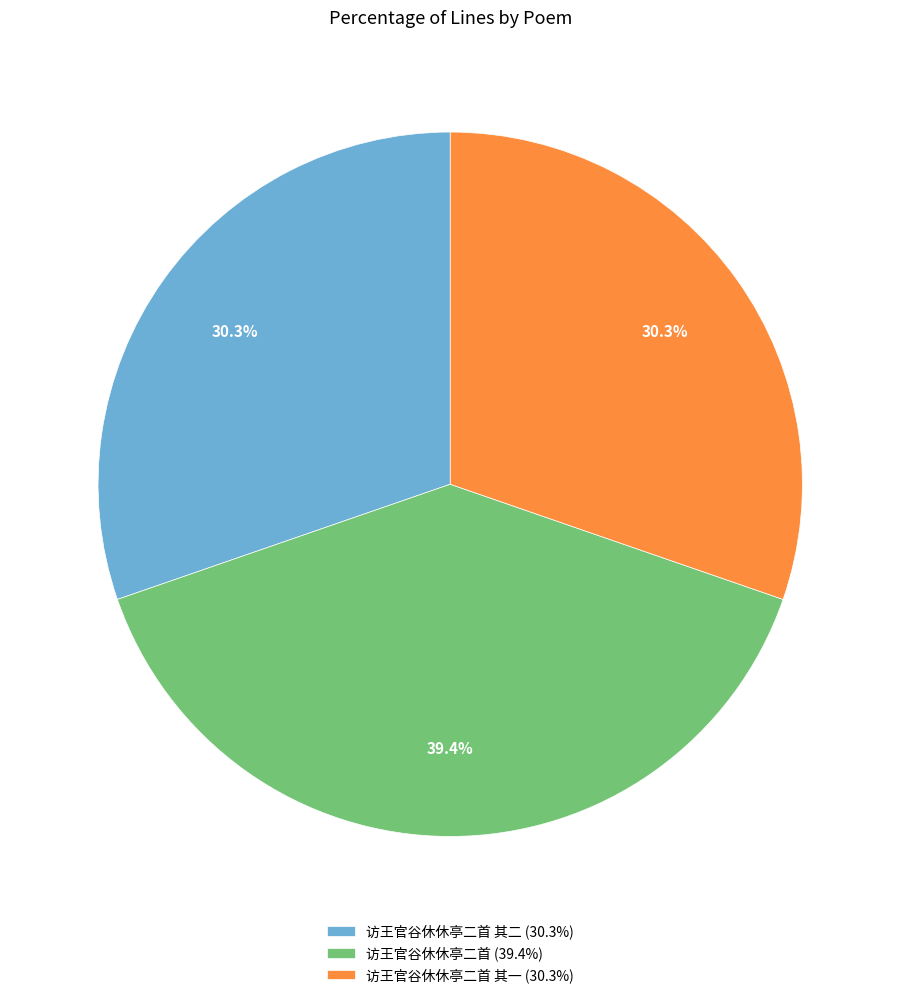

Which category has the biggest portion of the pie?

访王官谷休休亭二首 (39.4%)